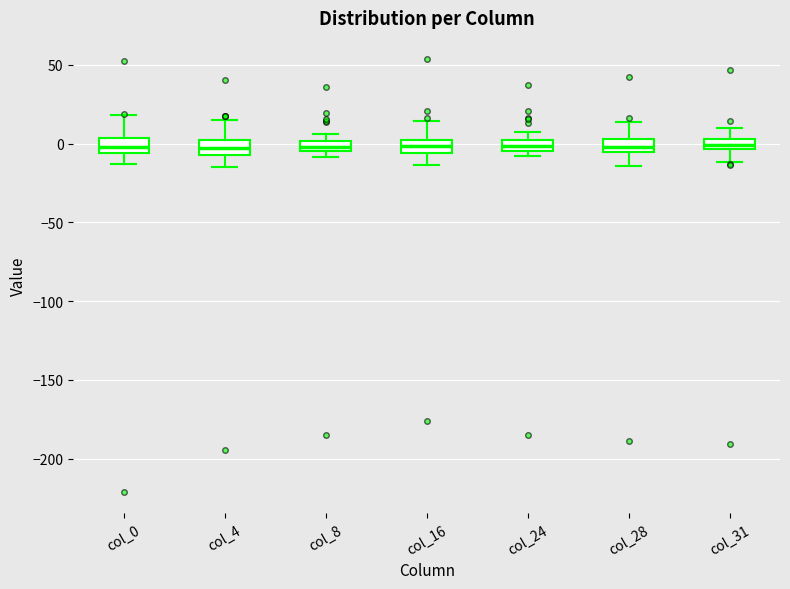

Where is the lower edge of the box for col_8 on the y-axis? The values are not printed on the chart, so give them approximately, as read against the axis.

-5